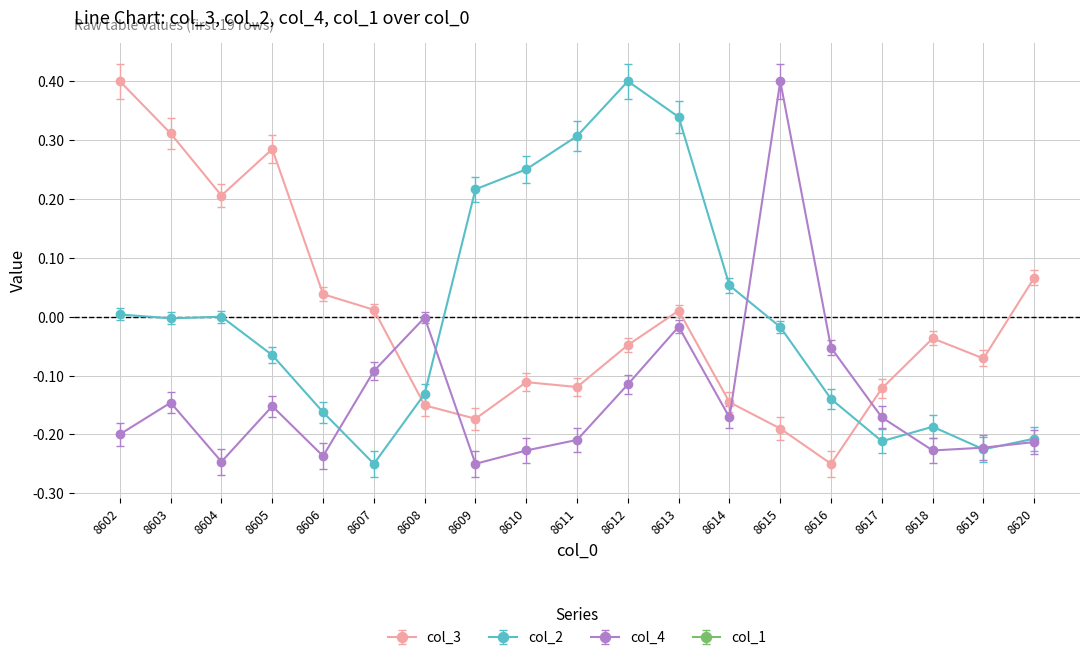

Rank the series by their maximum value, from highest to lowest.

col_3, col_2, col_4